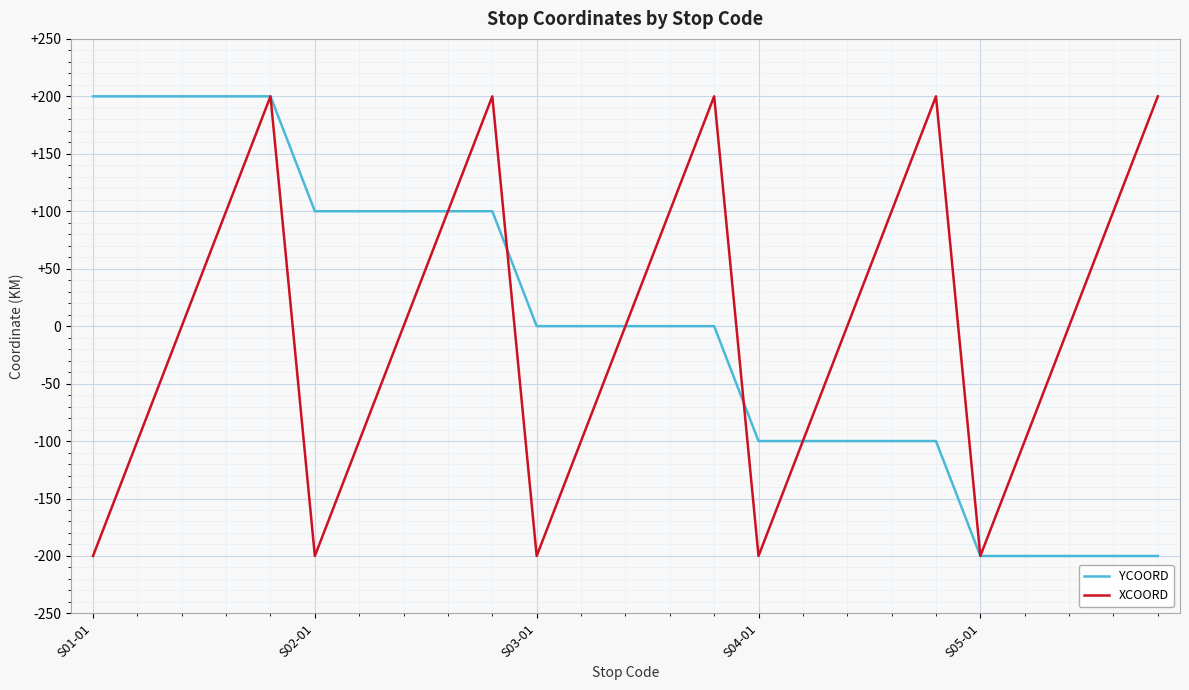

What is the maximum value for YCOORD?

200